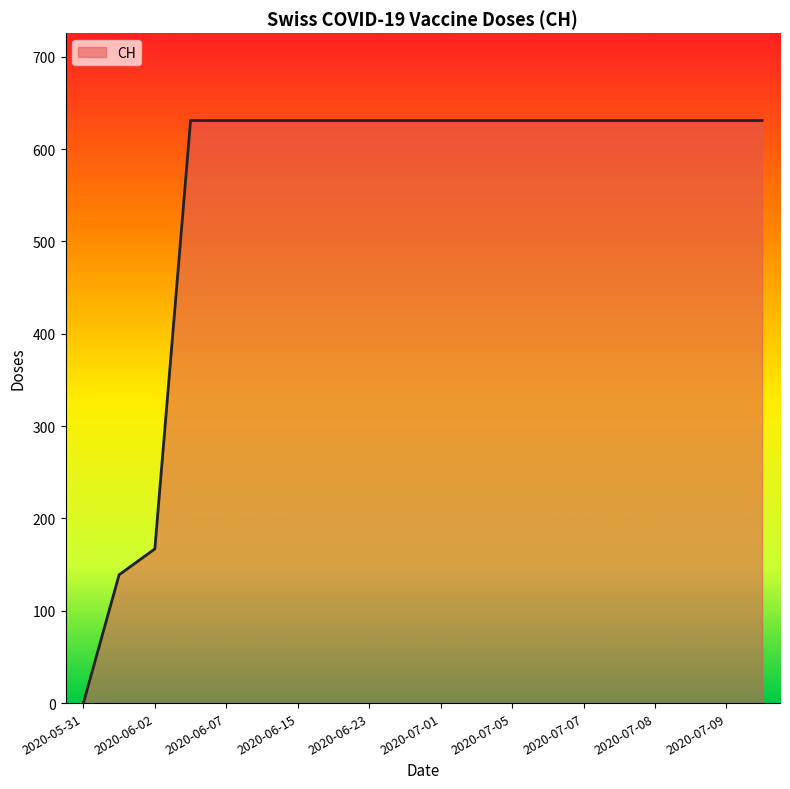

What is the maximum value shown in the chart?

631